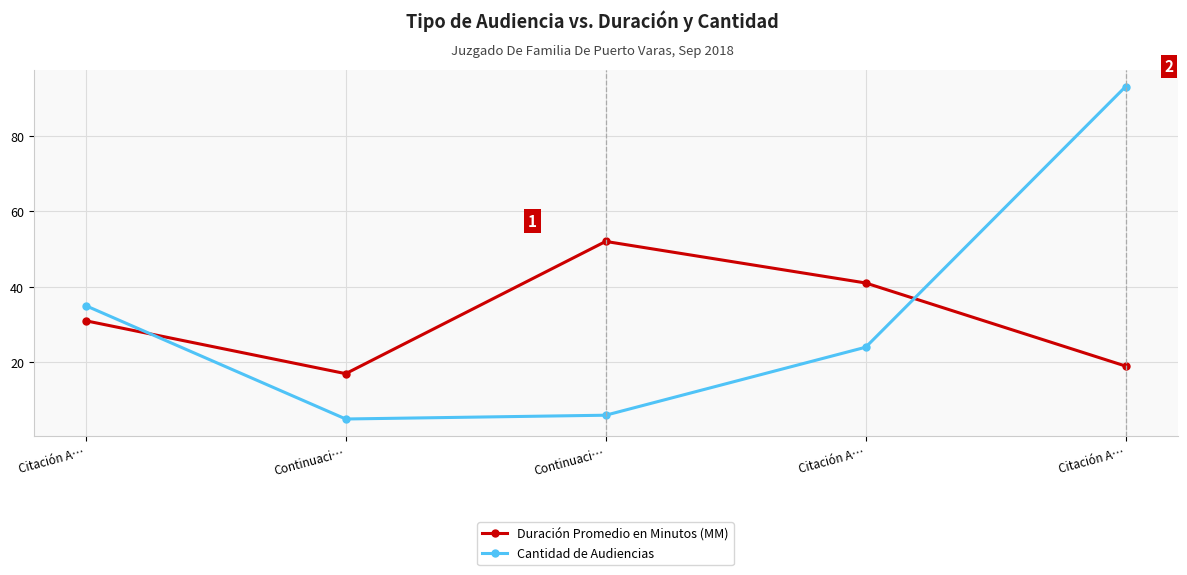

How many interior local valleys does the Cantidad de Audiencias series have?

1